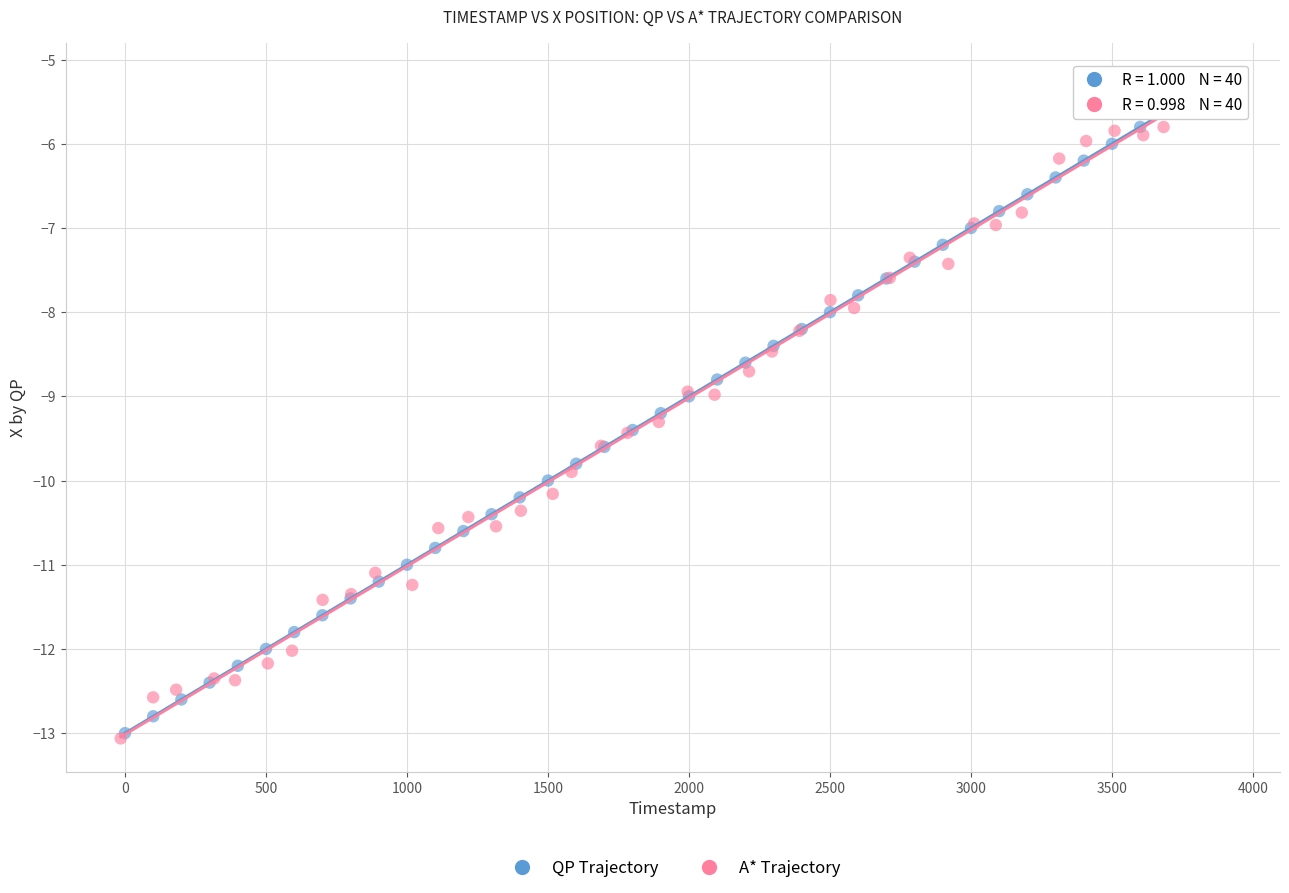

Which series has the largest Y range (max minus min)?

A* Trajectory